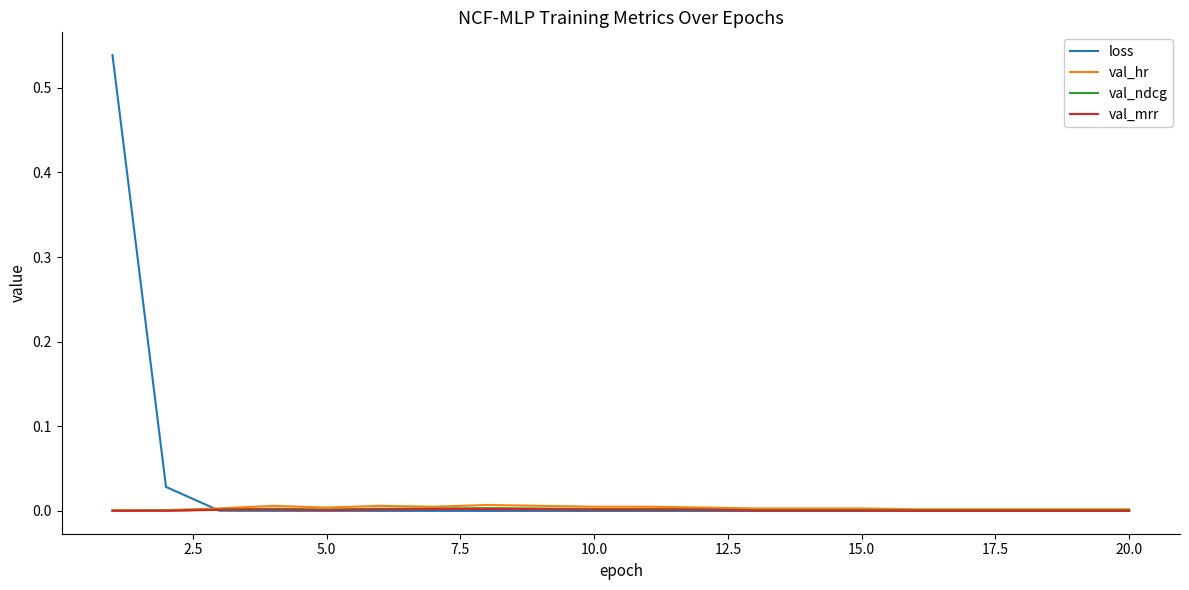

Which series has the largest total across all categories?

loss